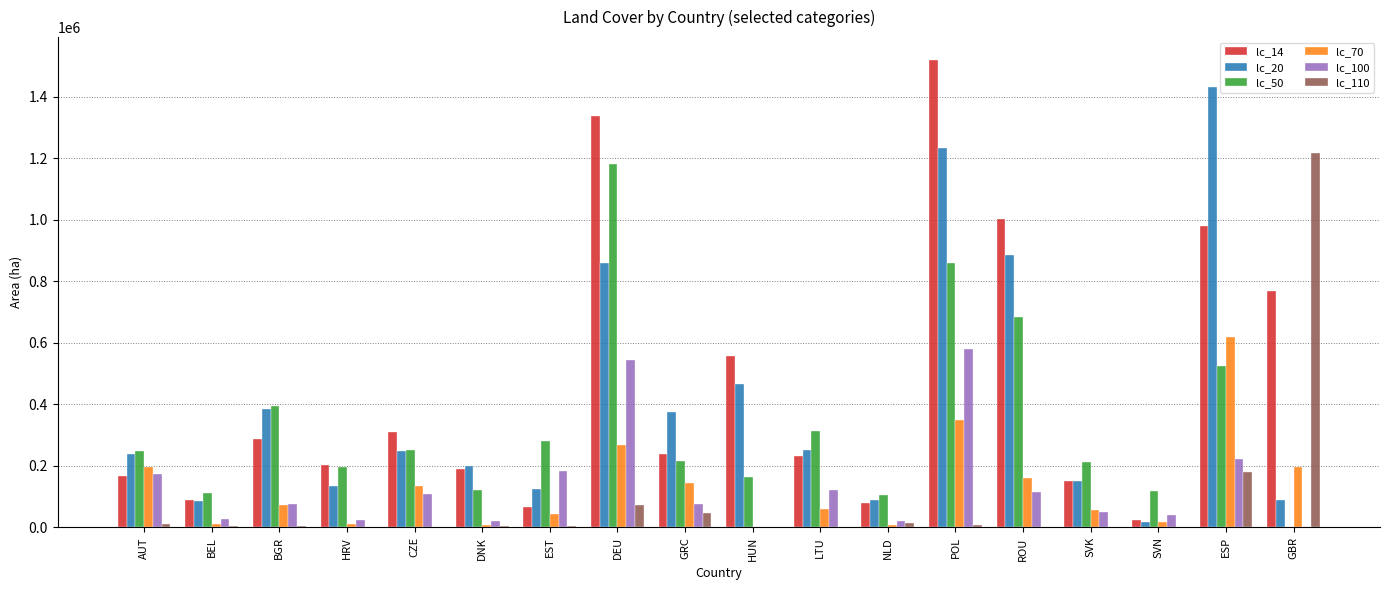

The lc_100 series shows 49207 at SVK. True or false?

True